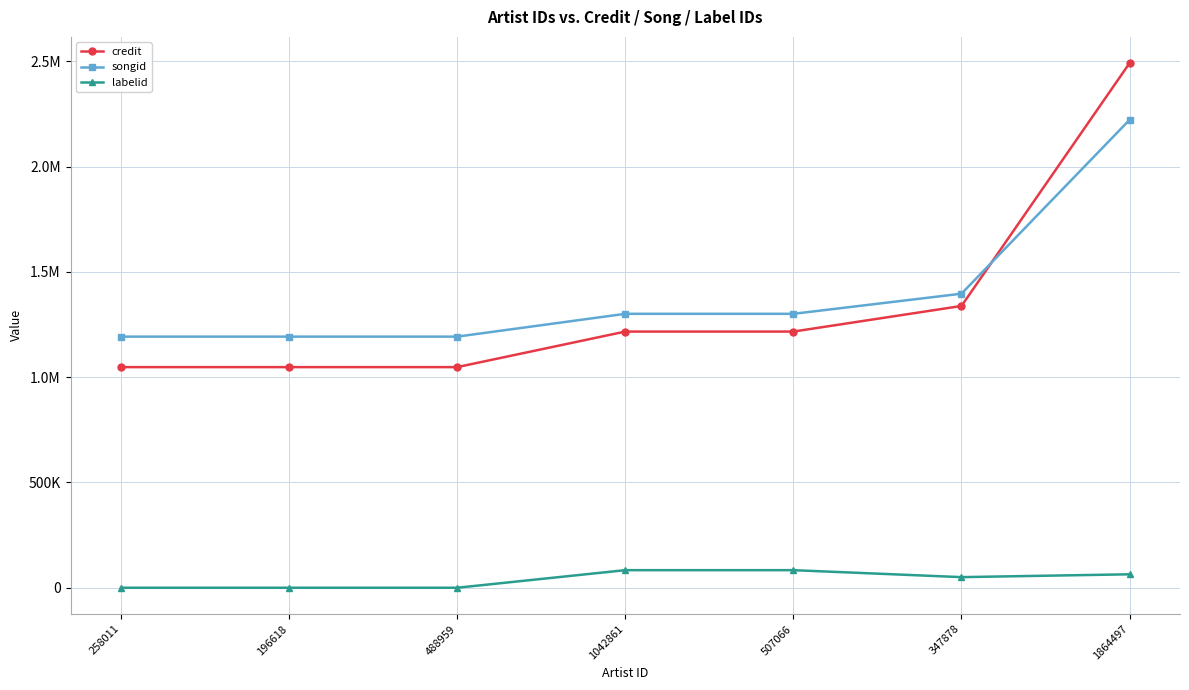

Between 258011 and 1042861, which series saw the biggest shift?

credit